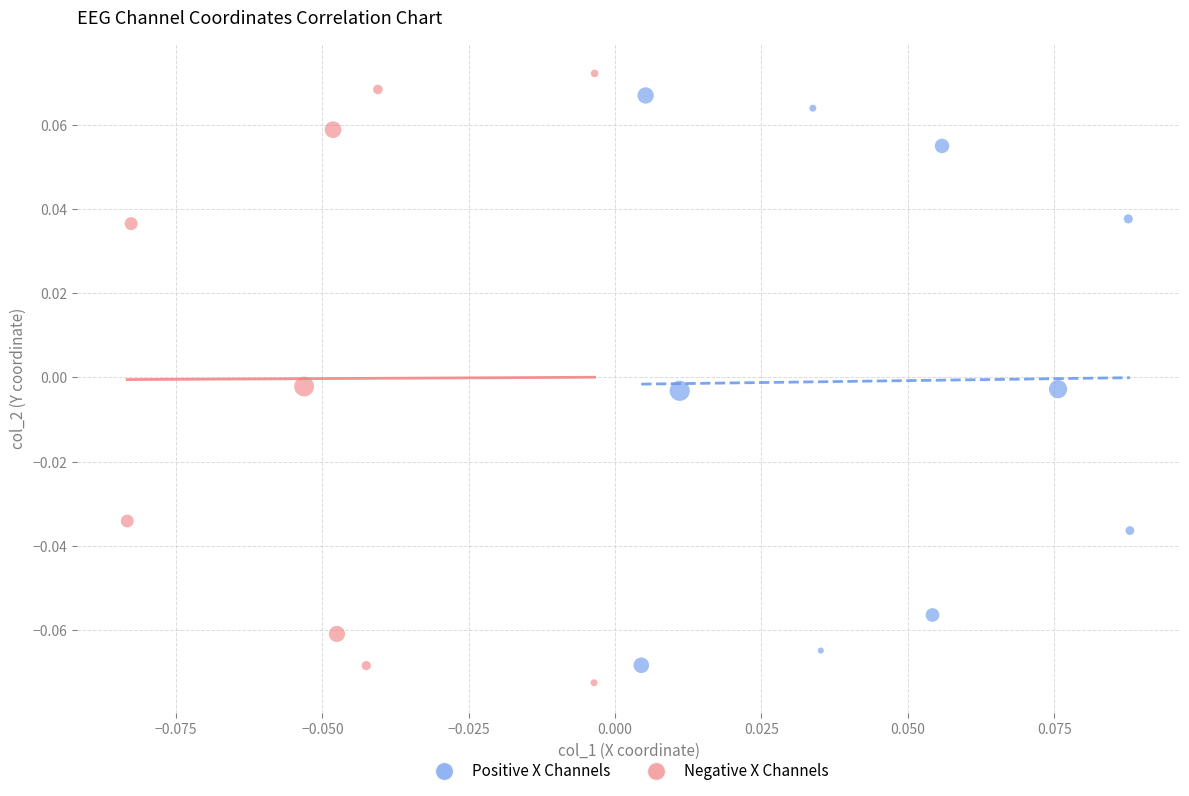

Which series has the largest Y range (max minus min)?

Negative X Channels